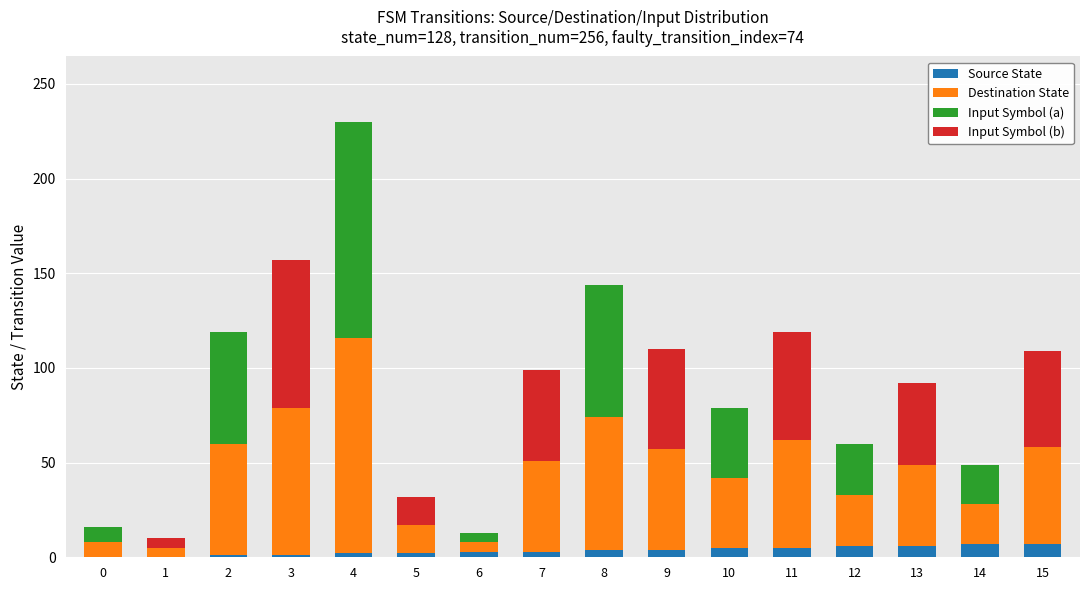

At which category is the sum across all series the highest?

4